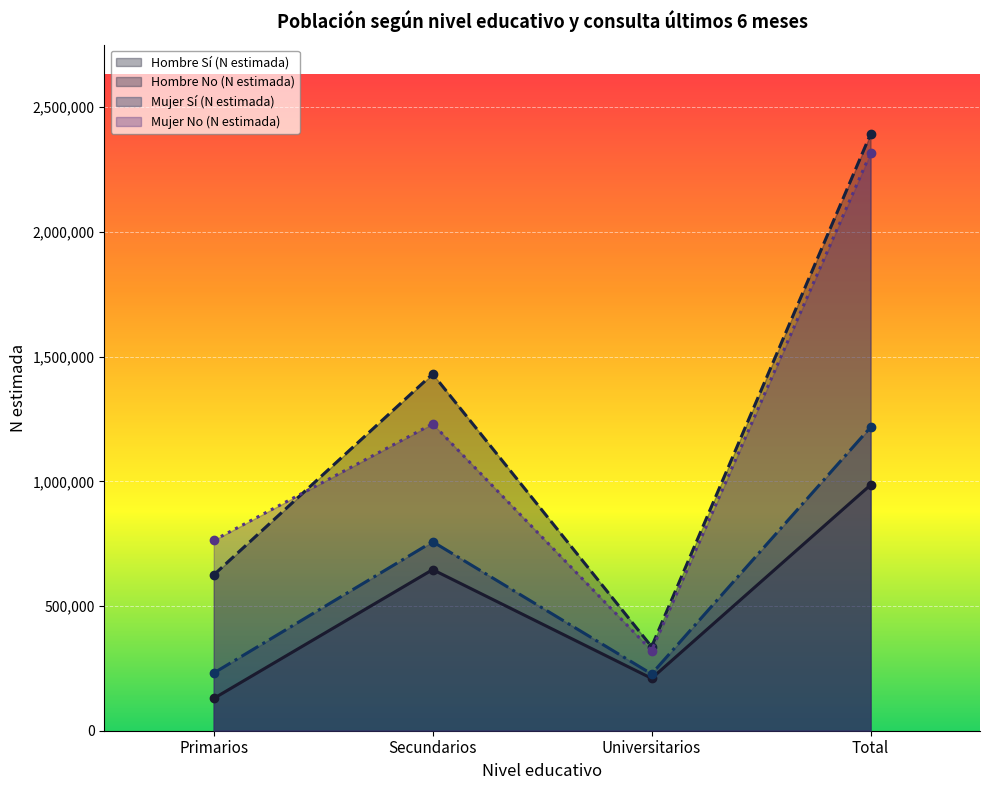

Count the number of data series in this chart.

4